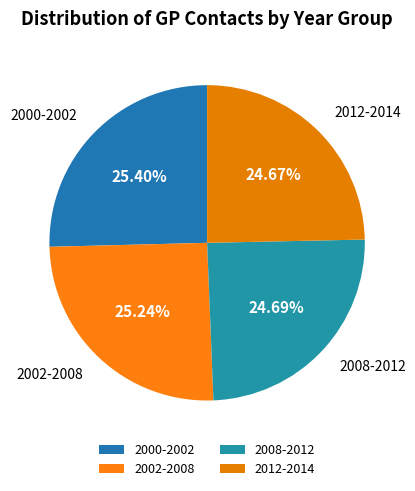

Is it true that 2002-2008 is 25% of the pie?

True